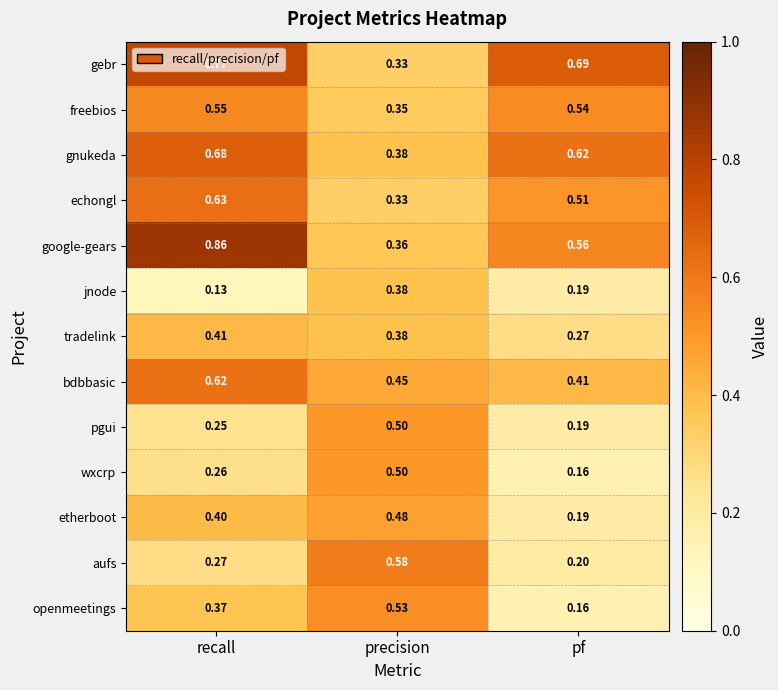

Which category has the lowest value in the google-gears series?

precision